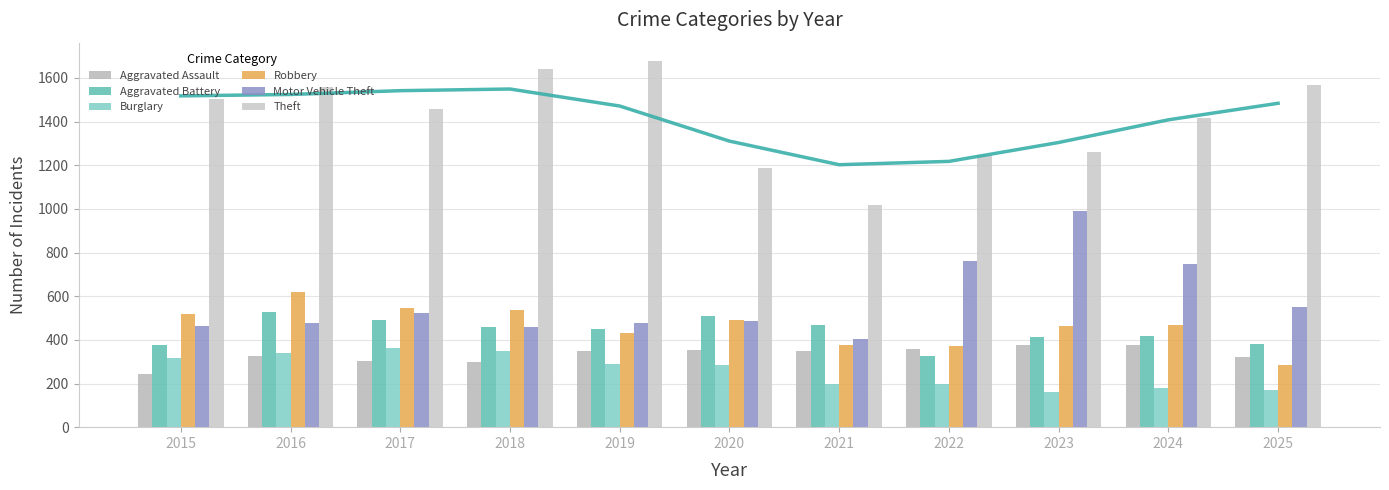

Reading right to left, transcribe all the data shown in this chart.

Aggravated Assault: 2025=321	2024=378	2023=375	2022=359	2021=347	2020=354	2019=351	2018=300	2017=304	2016=325	2015=245
Aggravated Battery: 2025=380	2024=418	2023=415	2022=327	2021=466	2020=511	2019=451	2018=459	2017=489	2016=530	2015=375
Burglary: 2025=170	2024=180	2023=163	2022=197	2021=200	2020=287	2019=289	2018=350	2017=362	2016=341	2015=317
Robbery: 2025=284	2024=469	2023=463	2022=374	2021=377	2020=493	2019=430	2018=535	2017=547	2016=621	2015=520
Motor Vehicle Theft: 2025=552	2024=746	2023=991	2022=760	2021=403	2020=488	2019=478	2018=459	2017=522	2016=478	2015=462
Theft: 2025=1567	2024=1418	2023=1263	2022=1246	2021=1019	2020=1186	2019=1678	2018=1640	2017=1456	2016=1559	2015=1502